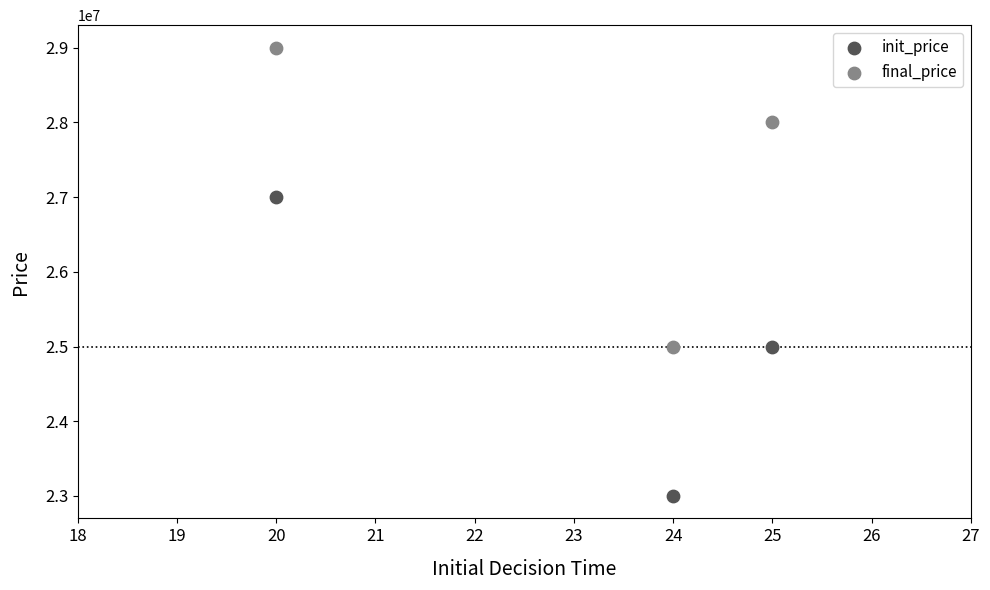

Which series reaches the minimum Y coordinate?

init_price